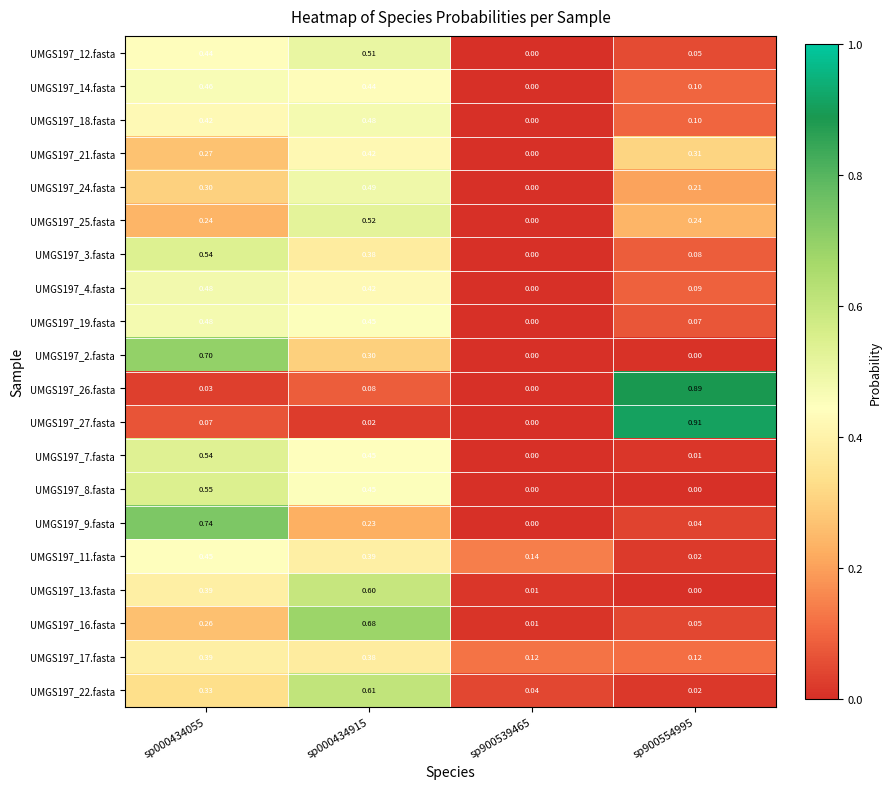

Is the value of UMGS197_2.fasta at sp900539465 greater than the value of UMGS197_11.fasta at sp000434915?

No